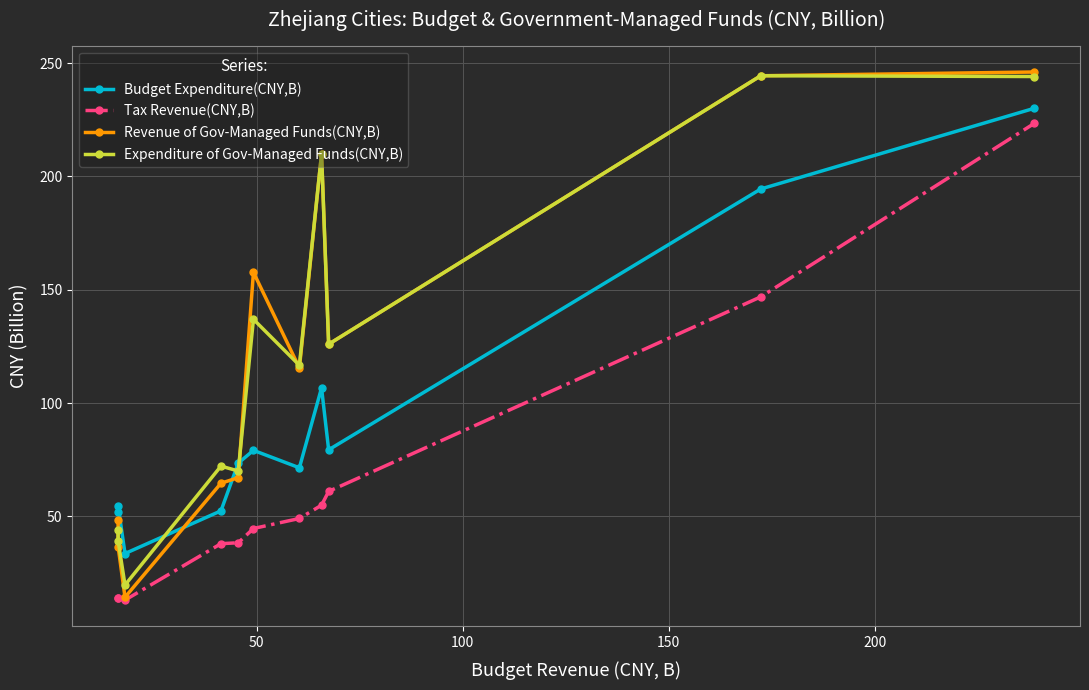

Which series has the largest range (max minus min)?

Revenue of Gov-Managed Funds(CNY,B)